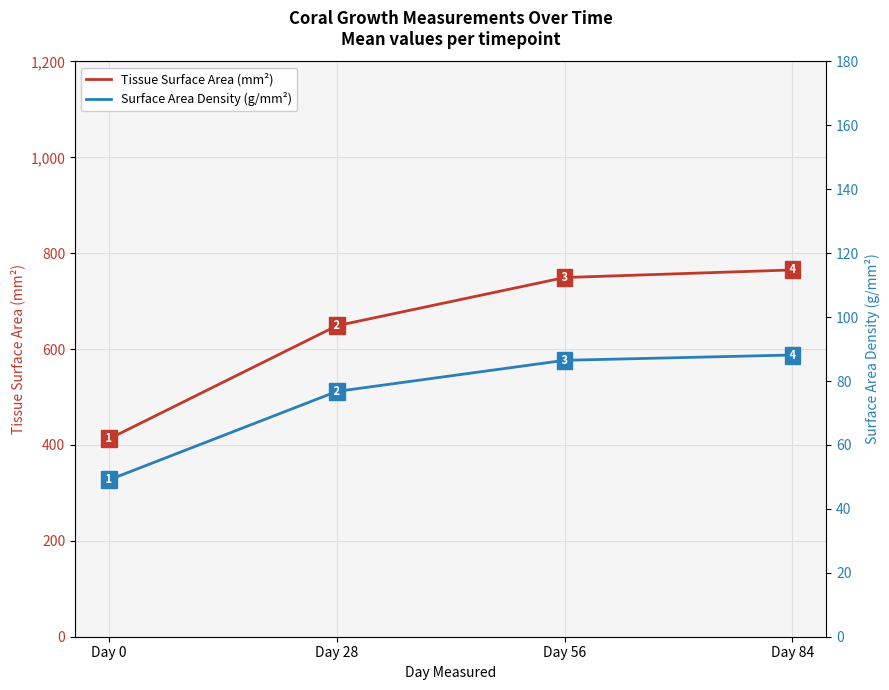

How many lines are shown in the chart?

2